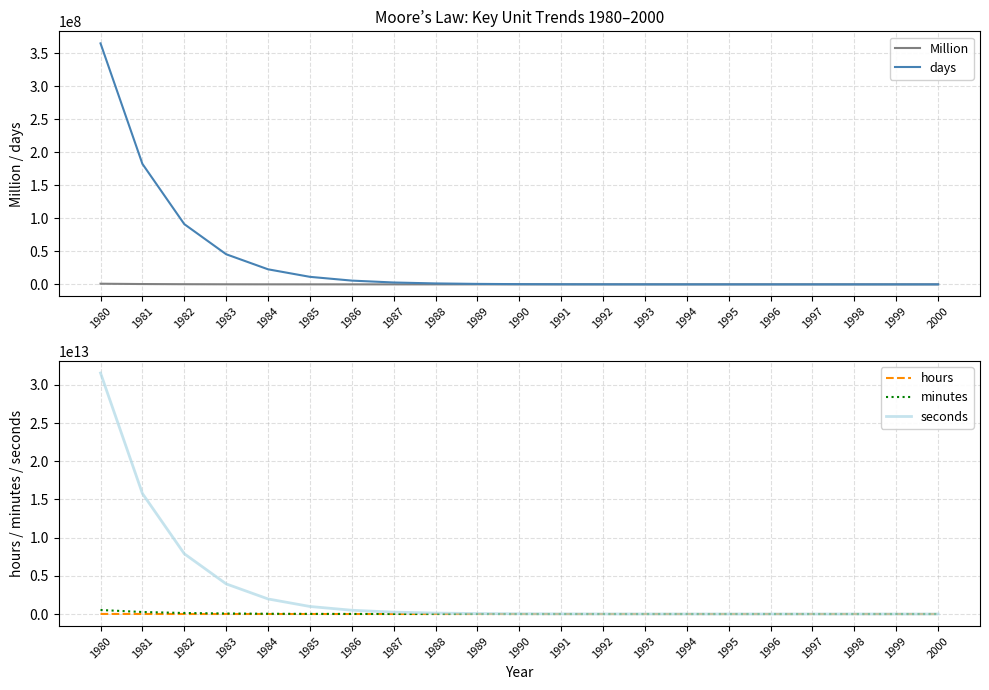

Reading left to right, transcribe all the data shown in this chart.

Million: 1980=1000000.0	1981=500000.0	1982=250000.0	1983=125000.0	1984=62500.0	1985=31250.0	1986=15625.0	1987=7812.5	1988=3906.2	1989=1953.1	1990=976.6	1991=488.3	1992=244.1	1993=122.1	1994=61.0	1995=30.5	1996=15.3	1997=7.6	1998=3.8	1999=1.9	2000=1.0
days: 1980=365250000.0	1981=182625000.0	1982=91312500.0	1983=45656250.0	1984=22828125.0	1985=11414062.5	1986=5707031.2	1987=2853515.6	1988=1426757.8	1989=713378.9	1990=356689.5	1991=178344.7	1992=89172.4	1993=44586.2	1994=22293.1	1995=11146.5	1996=5573.3	1997=2786.6	1998=1393.3	1999=696.7	2000=348.3
hours: 1980=8766000000.0	1981=4383000000.0	1982=2191500000.0	1983=1095750000.0	1984=547875000.0	1985=273937500.0	1986=136968750.0	1987=68484375.0	1988=34242187.5	1989=17121093.8	1990=8560546.9	1991=4280273.4	1992=2140136.7	1993=1070068.4	1994=535034.2	1995=267517.1	1996=133758.5	1997=66879.3	1998=33439.6	1999=16719.8	2000=8359.9
minutes: 1980=525960000000.0	1981=262980000000.0	1982=131490000000.0	1983=65745000000.0	1984=32872500000.0	1985=16436250000.0	1986=8218125000.0	1987=4109062500.0	1988=2054531250.0	1989=1027265625.0	1990=513632812.5	1991=256816406.2	1992=128408203.1	1993=64204101.6	1994=32102050.8	1995=16051025.4	1996=8025512.7	1997=4012756.3	1998=2006378.2	1999=1003189.1	2000=501594.5
seconds: 1980=31557600000000.0	1981=15778800000000.0	1982=7889400000000.0	1983=3944700000000.0	1984=1972350000000.0	1985=986175000000.0	1986=493087500000.0	1987=246543750000.0	1988=123271875000.0	1989=61635937500.0	1990=30817968750.0	1991=15408984375.0	1992=7704492187.5	1993=3852246093.8	1994=1926123046.9	1995=963061523.4	1996=481530761.7	1997=240765380.9	1998=120382690.4	1999=60191345.2	2000=30095672.6